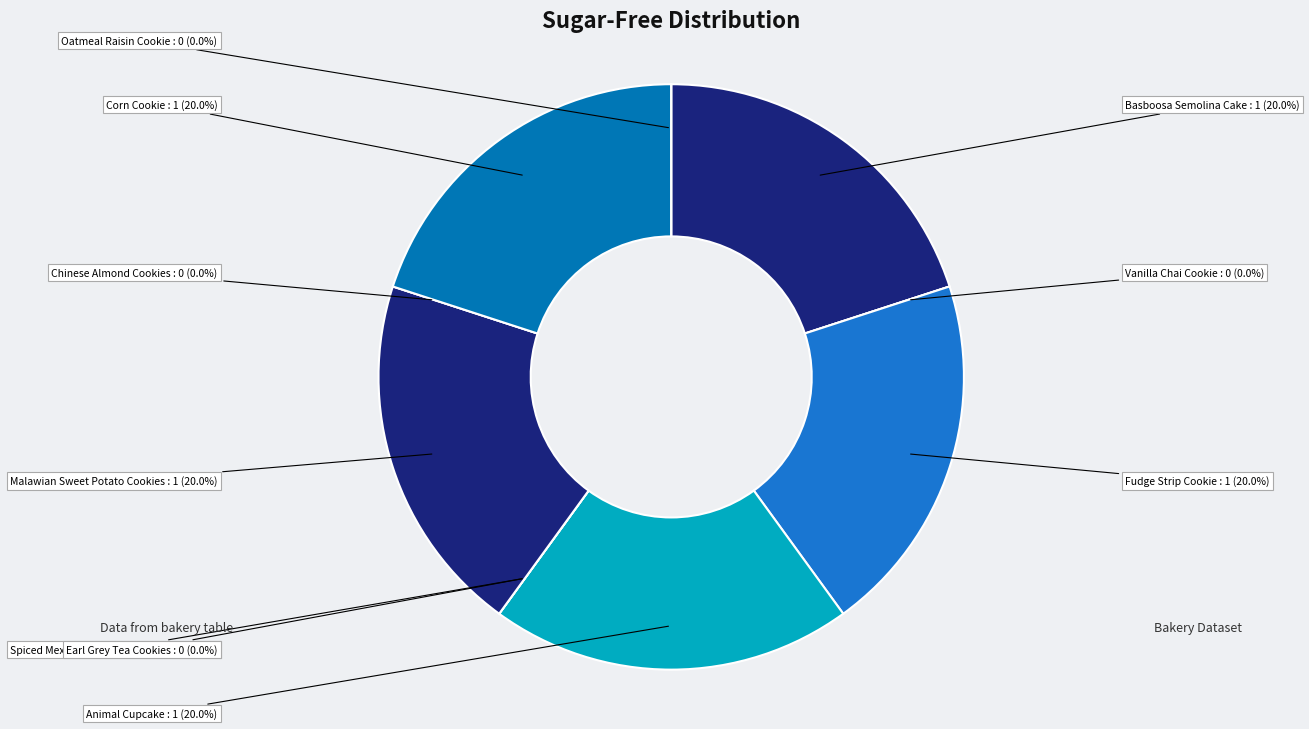

Combined, do Corn Cookie and Malawian Sweet Potato Cookies account for over 50%?

No